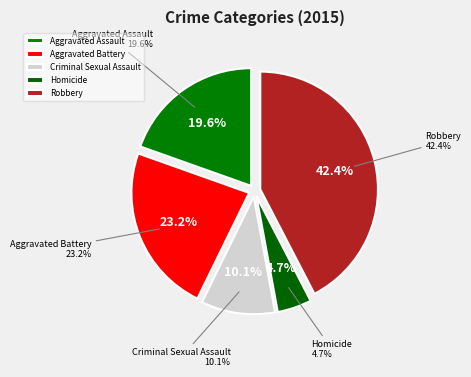

What is the smallest slice in the pie chart?

Homicide